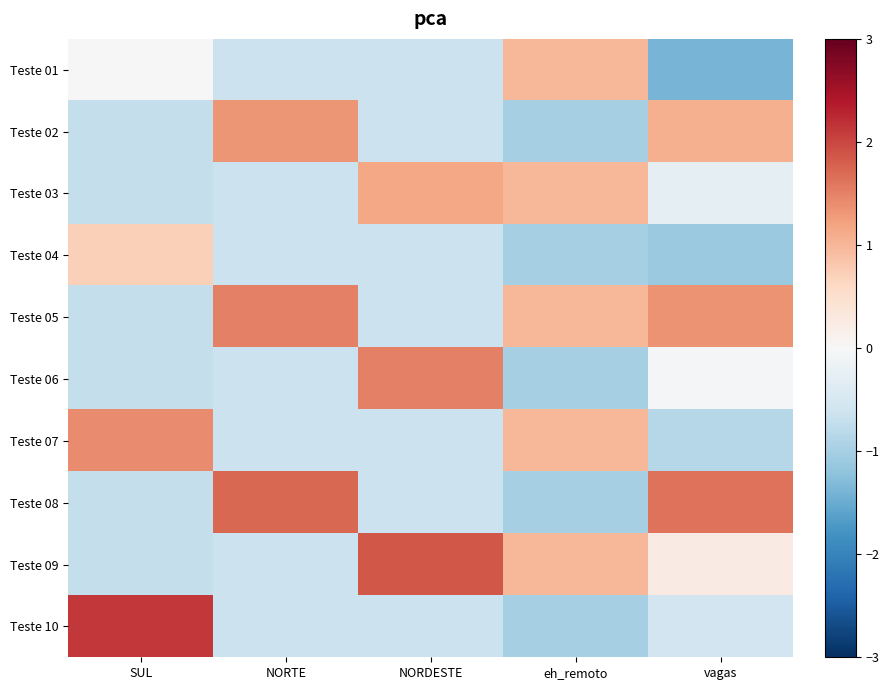

Which series has the widest spread of values?

Teste 10